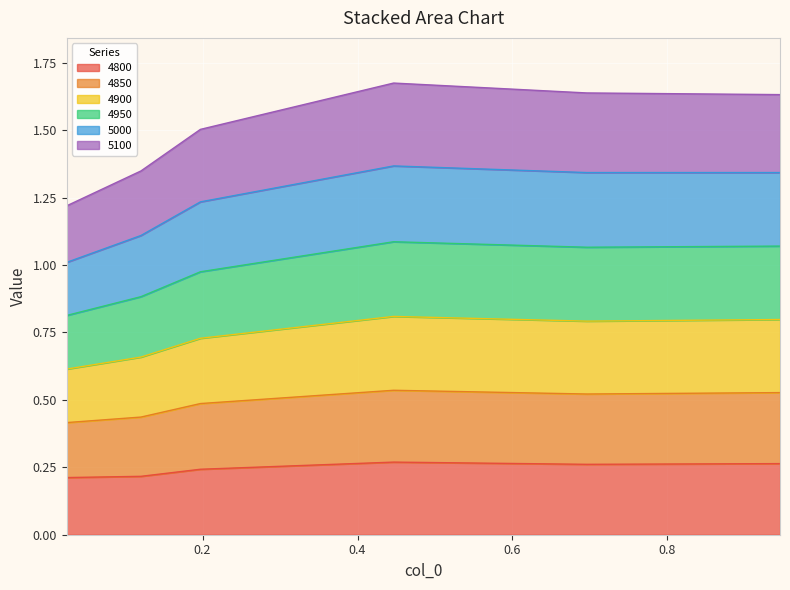

At how many categories does at least one series exceed 0?

6